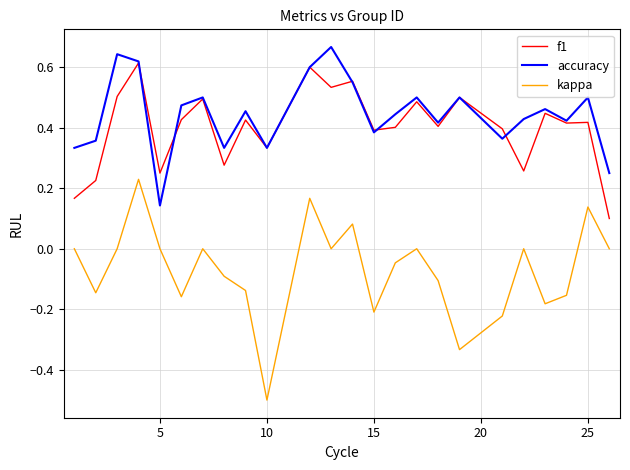

True or false: f1 and kappa cross at least once.

False